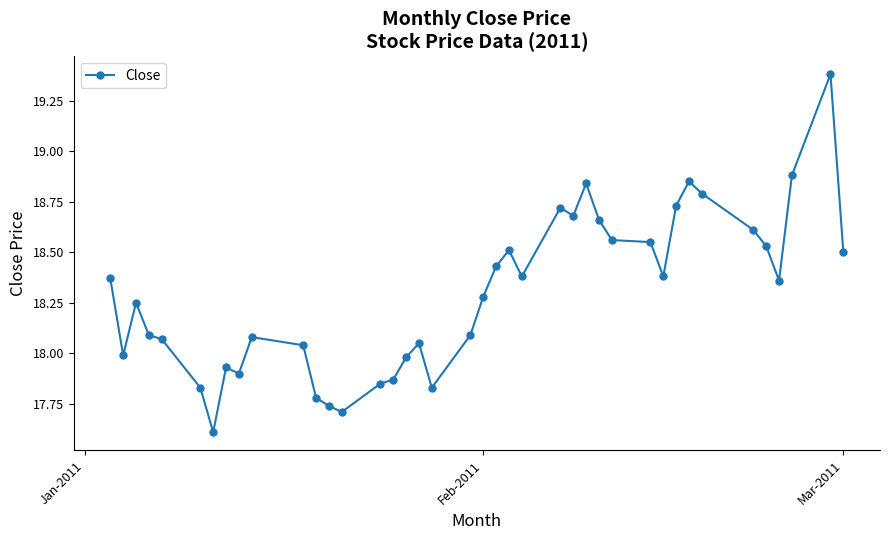

What is the minimum value shown in the chart?

17.6